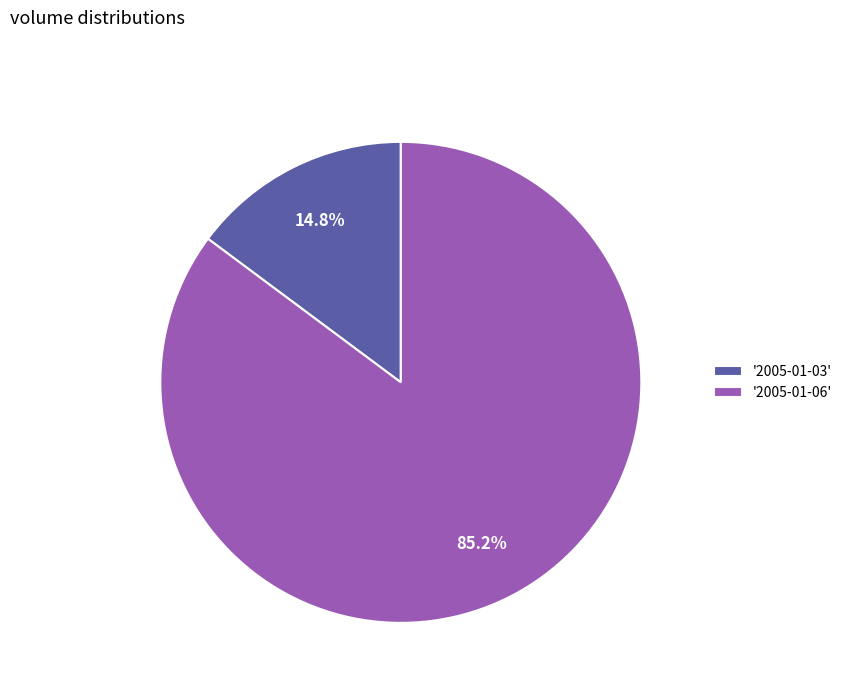

Rank the categories by value from lowest to highest.

'2005-01-03', '2005-01-06'